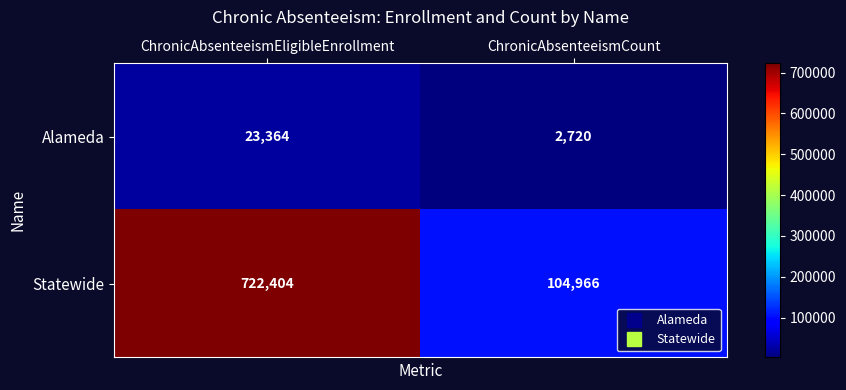

Reading right to left, list all the values displayed in this chart.

Alameda: ChronicAbsenteeismCount=2720	ChronicAbsenteeismEligibleEnrollment=23364
Statewide: ChronicAbsenteeismCount=104966	ChronicAbsenteeismEligibleEnrollment=722404